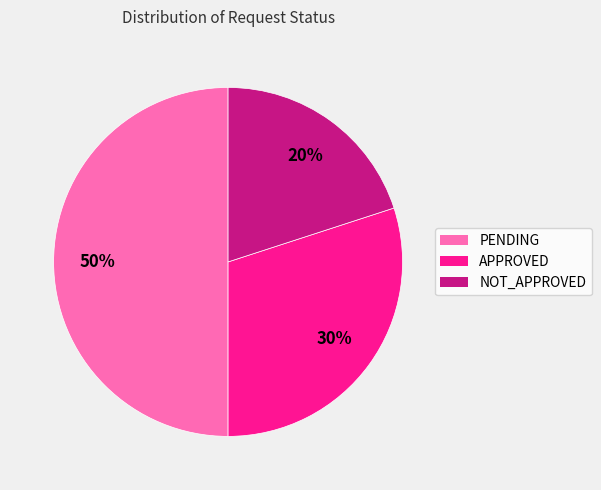

What percentage is the NOT_APPROVED slice, to the nearest percent?

20%